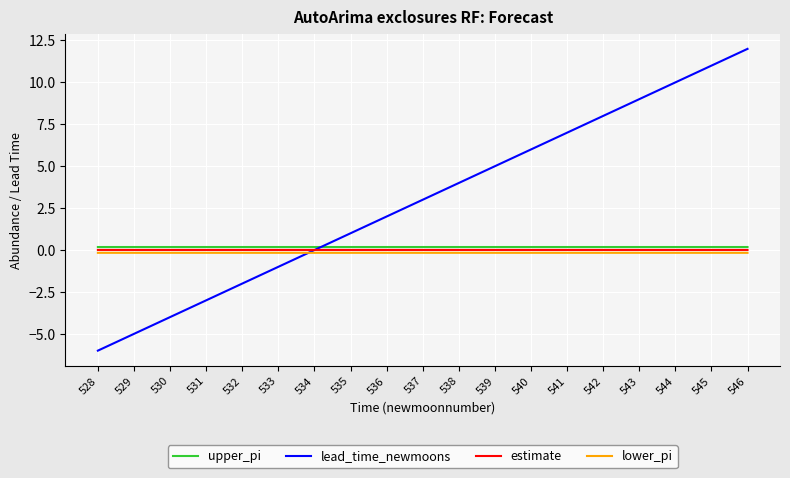

What is the average value of the lower_pi series?

-0.2